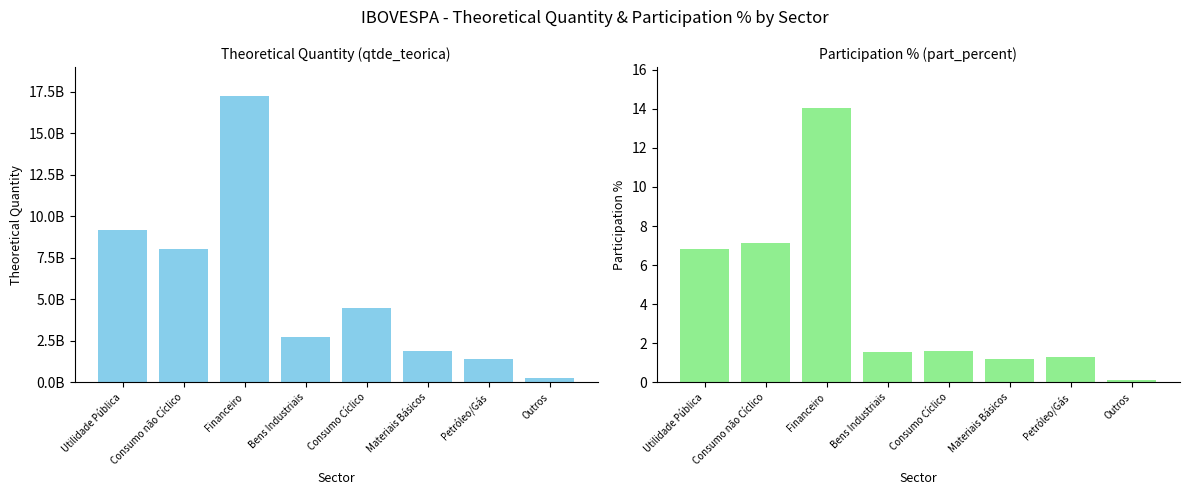

Is the value of part_percent at Utilidade Pública greater than the value of qtde_teorica at Petróleo/Gás?

No